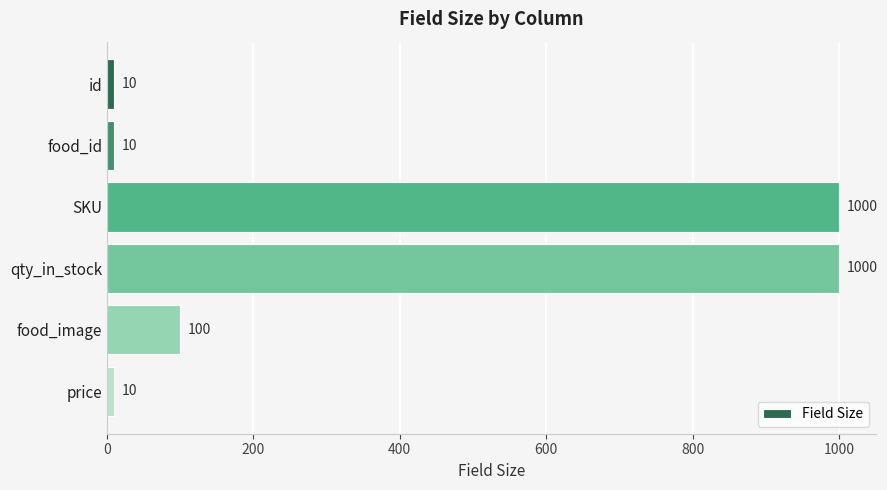

How many categories are shown in the chart?

6